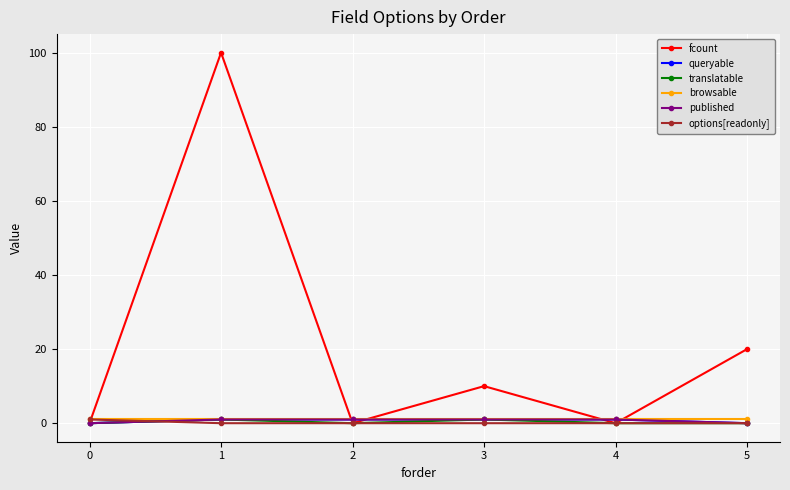

What is the sum of all options[readonly] values?

1